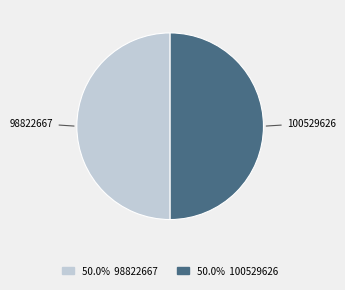

Is it true that 100529626 is 50% of the pie?

True